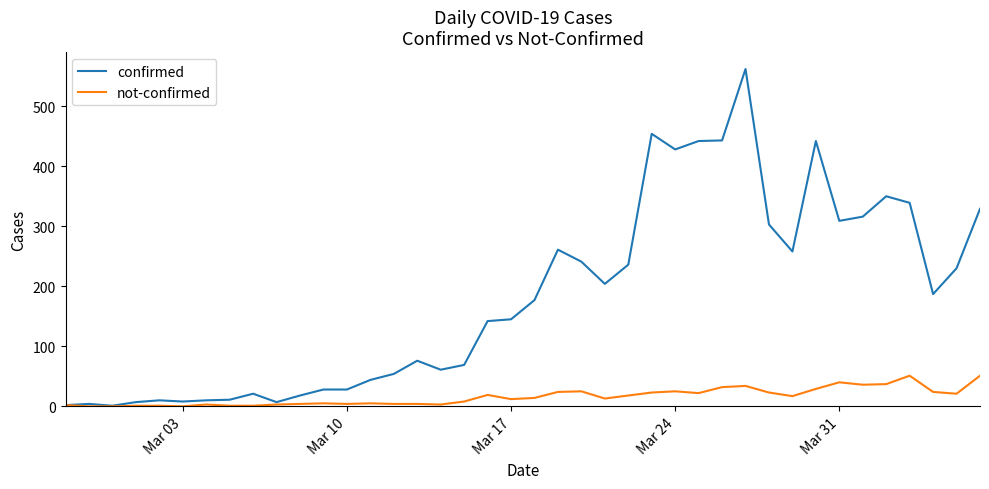

What is the maximum value shown in the chart?

562